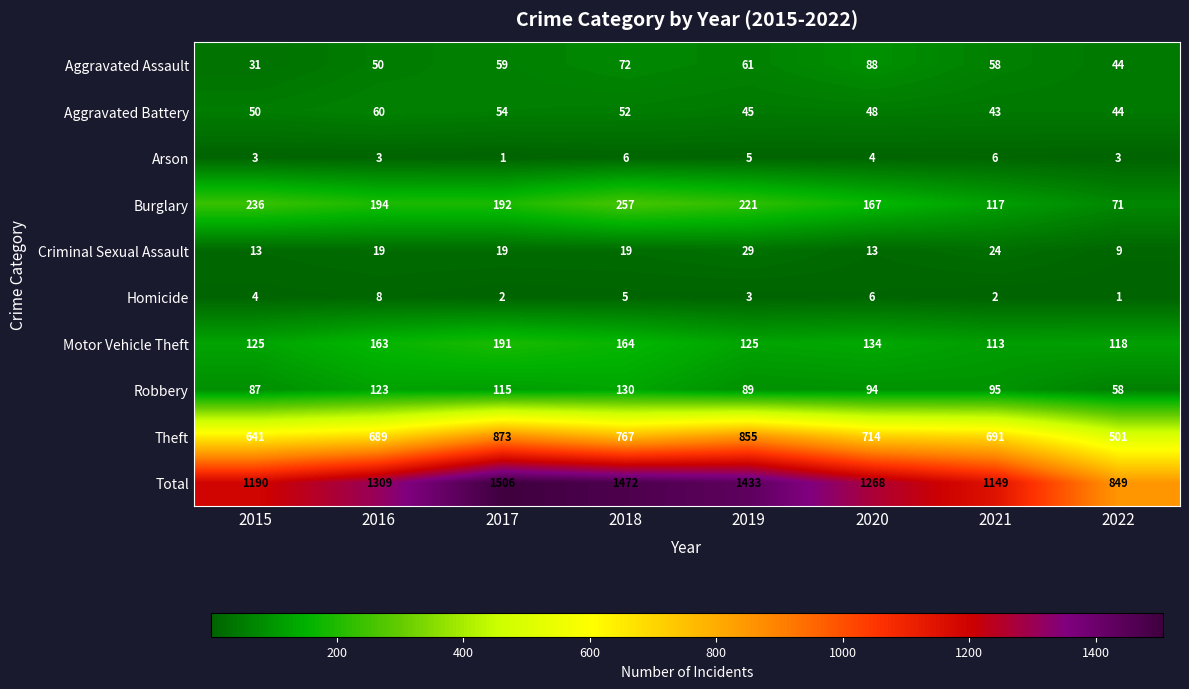

What is the maximum value for Total?

1506